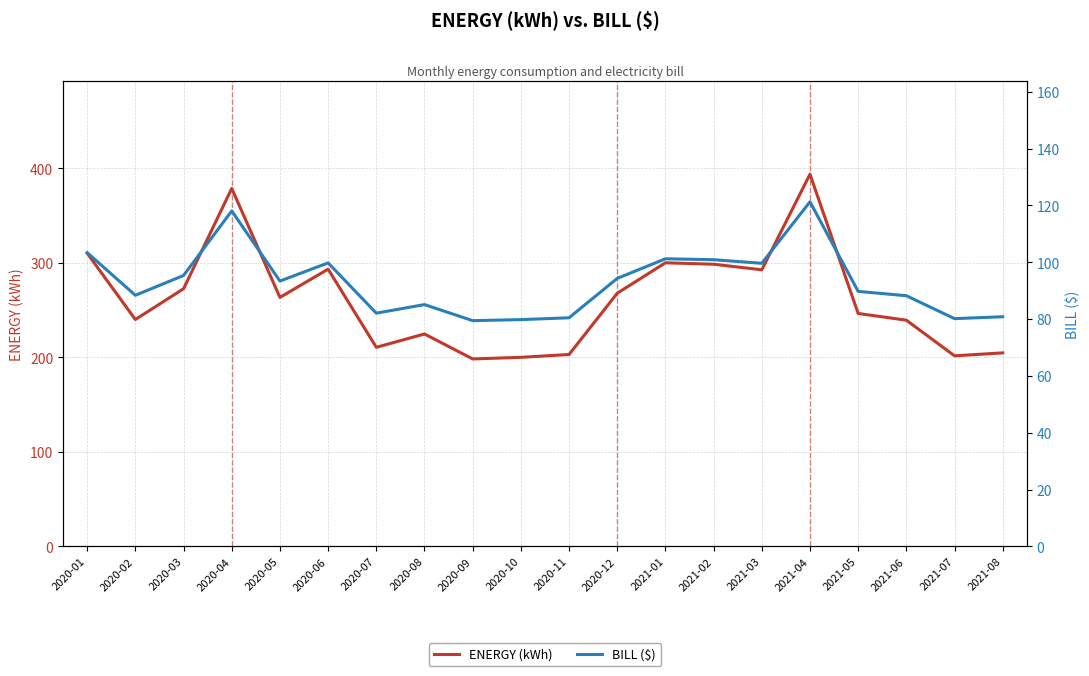

True or false: BILL ($) has more than 1 interior local peaks.

True